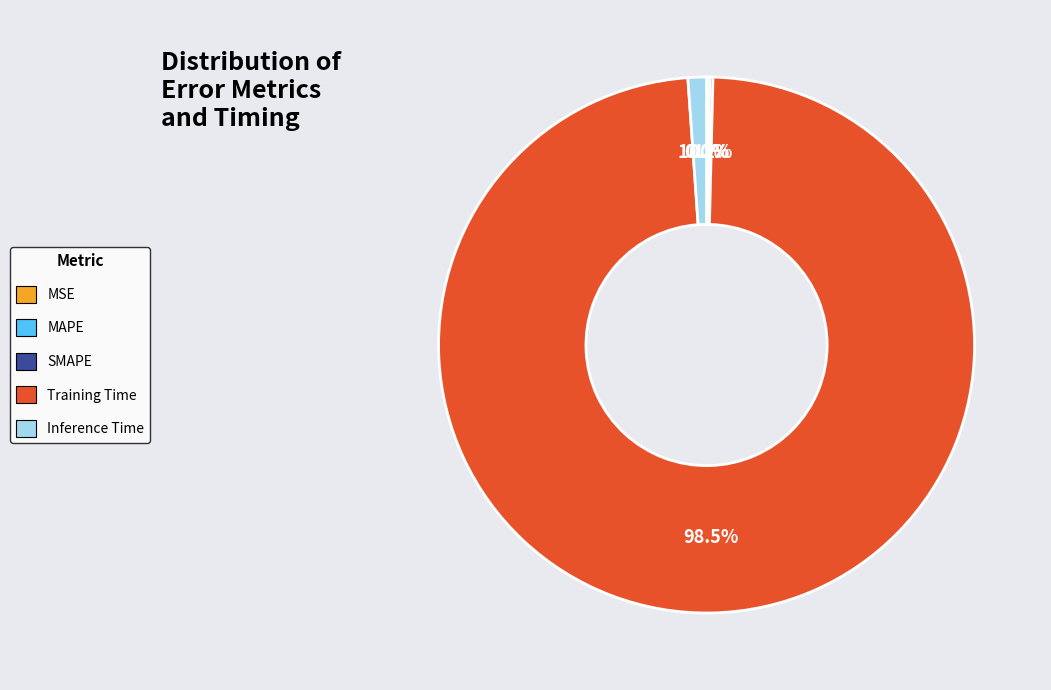

What portion of the pie excludes MSE?

100.0%